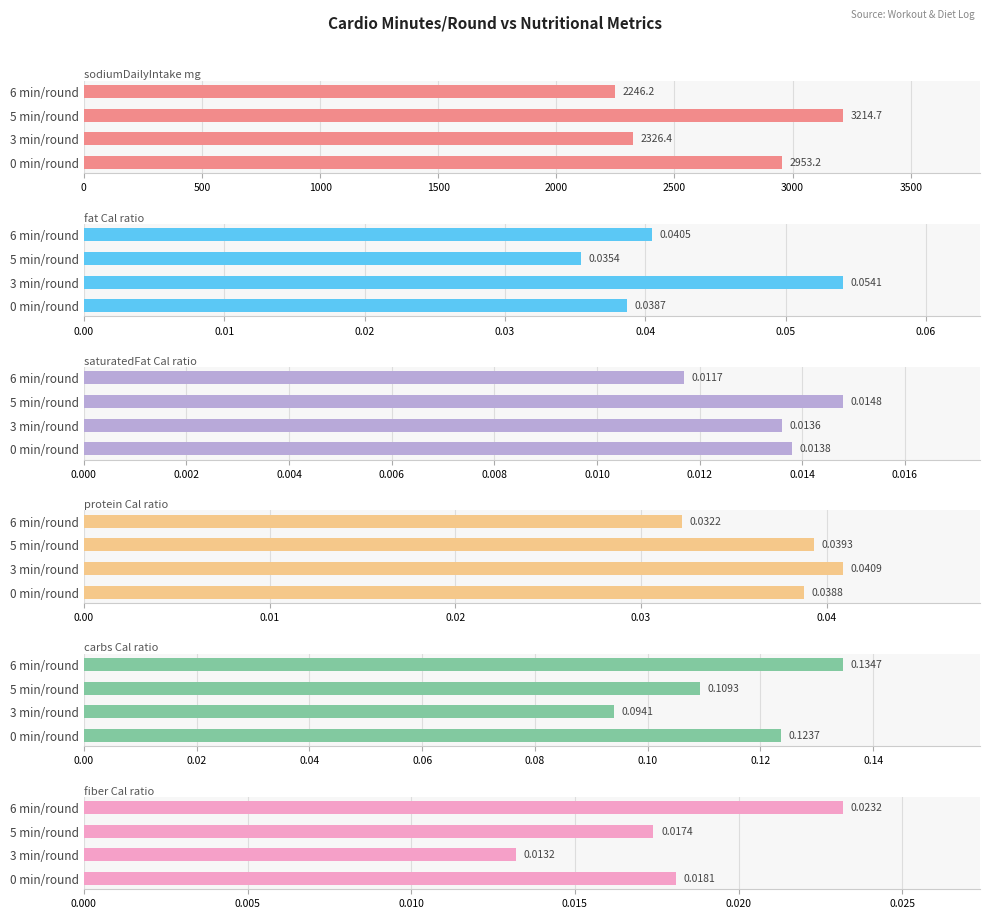

How many groups of bars are there?

4